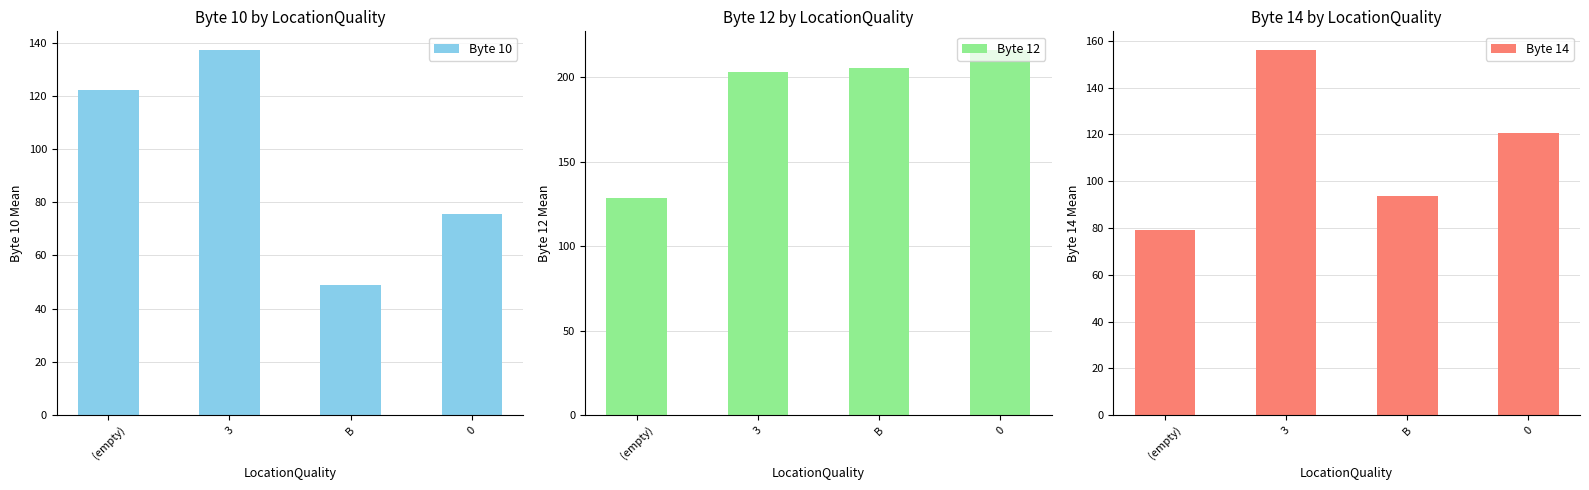

Which category has the lowest value across all series?

B